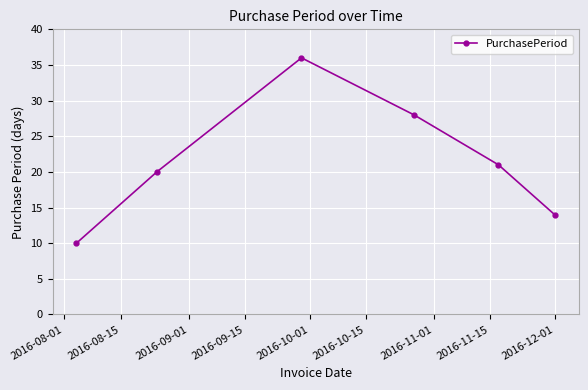

What is the maximum value shown in the chart?

36